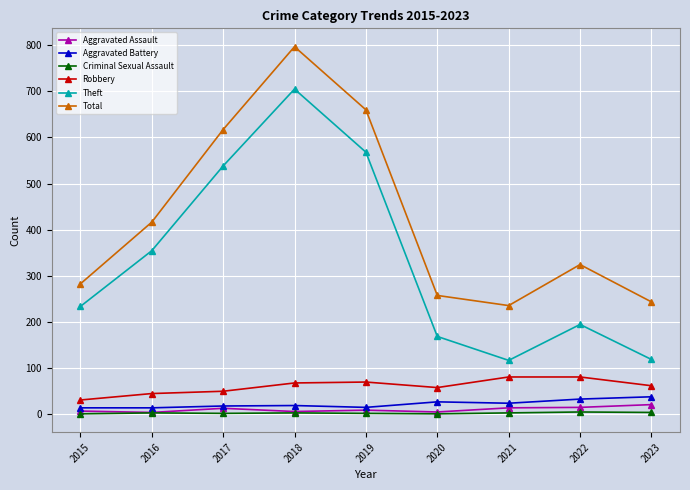

At how many categories does at least one series exceed 440?

3